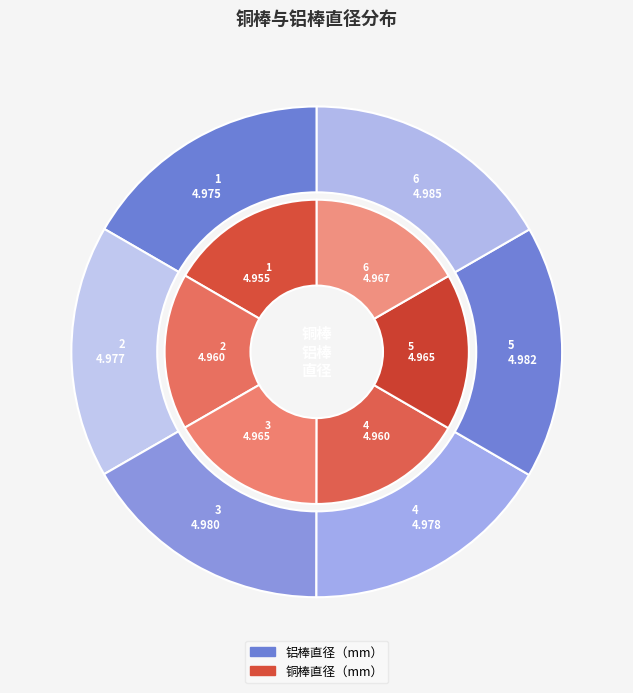

How many segments does this pie chart have?

6